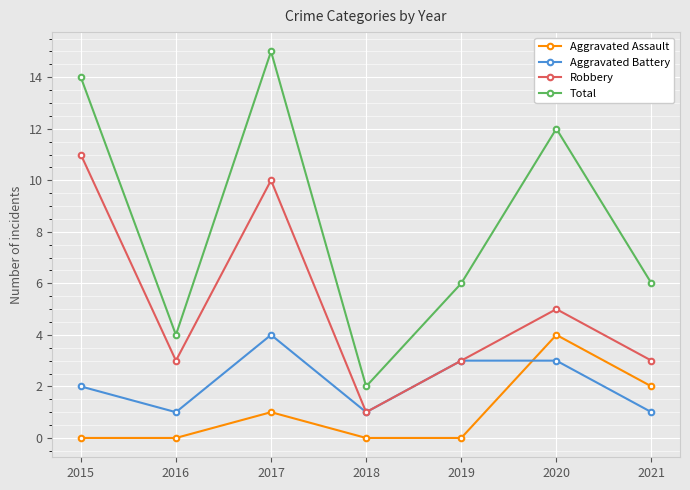

Read the Aggravated Battery value at 2019.

3